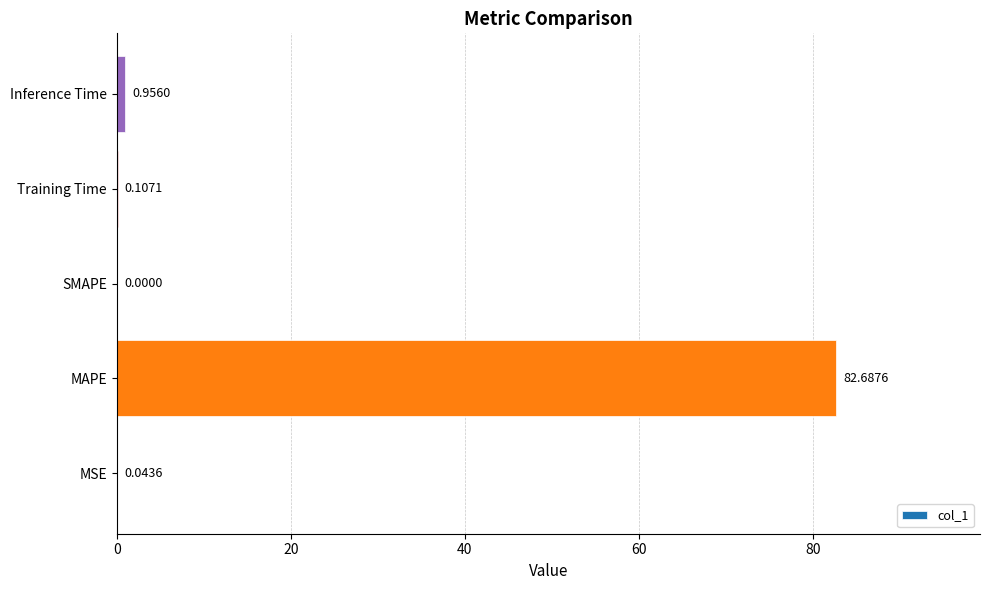

How many positive values are there?

4